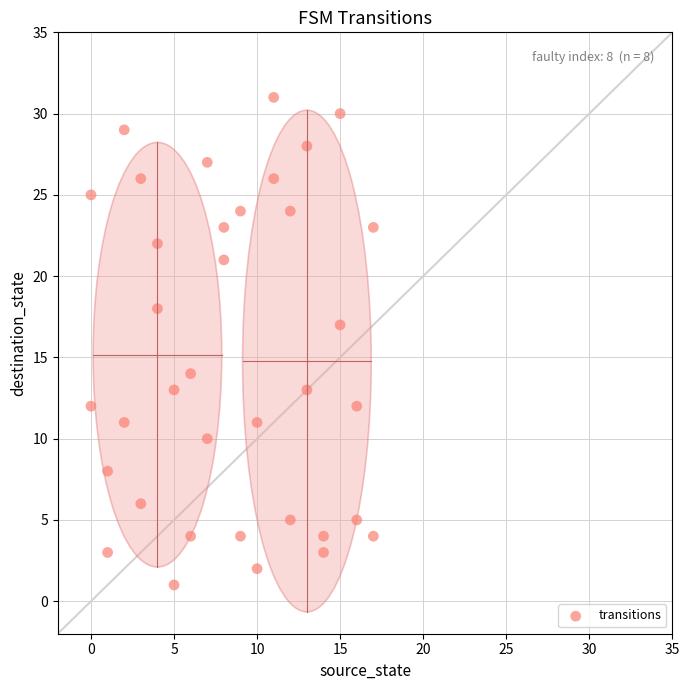

What is the range of X values (max minus min)?

17